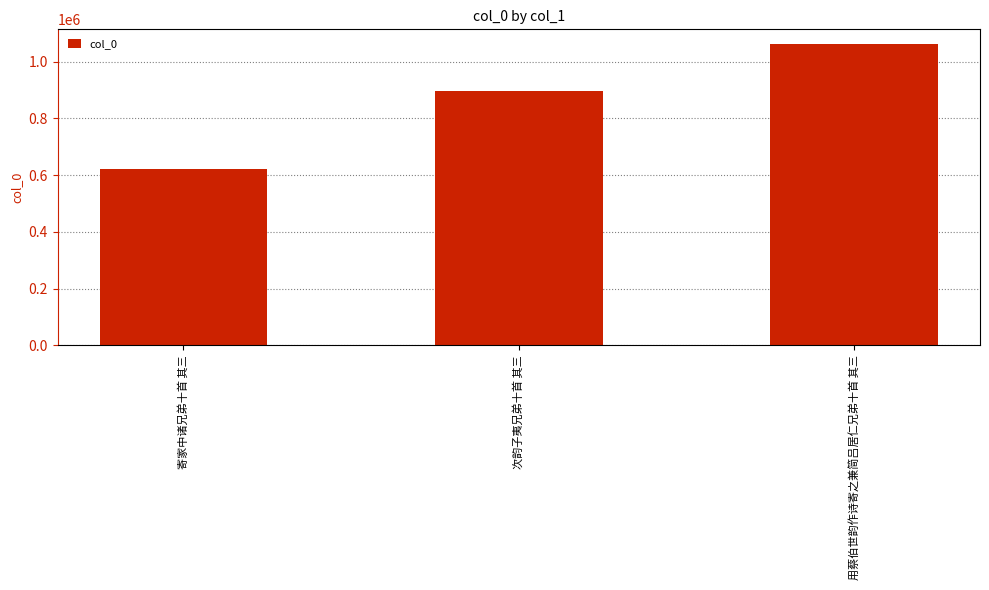

Reading left to right, extract all data points from this chart.

622440	897691	1061097